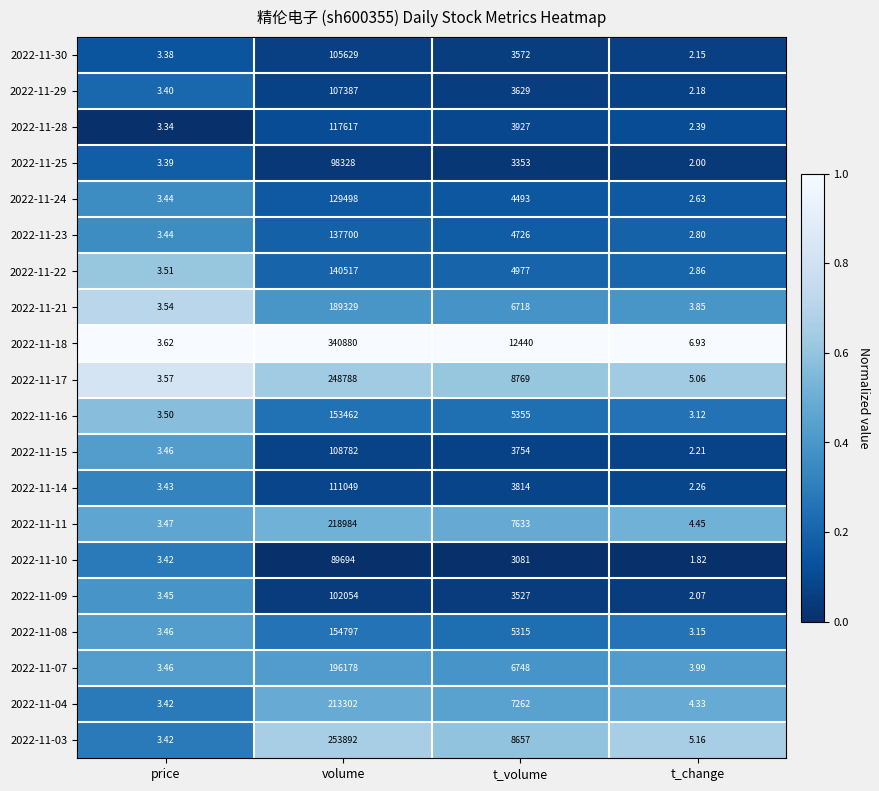

Where does the 2022-11-04 series first go above 7262?

volume